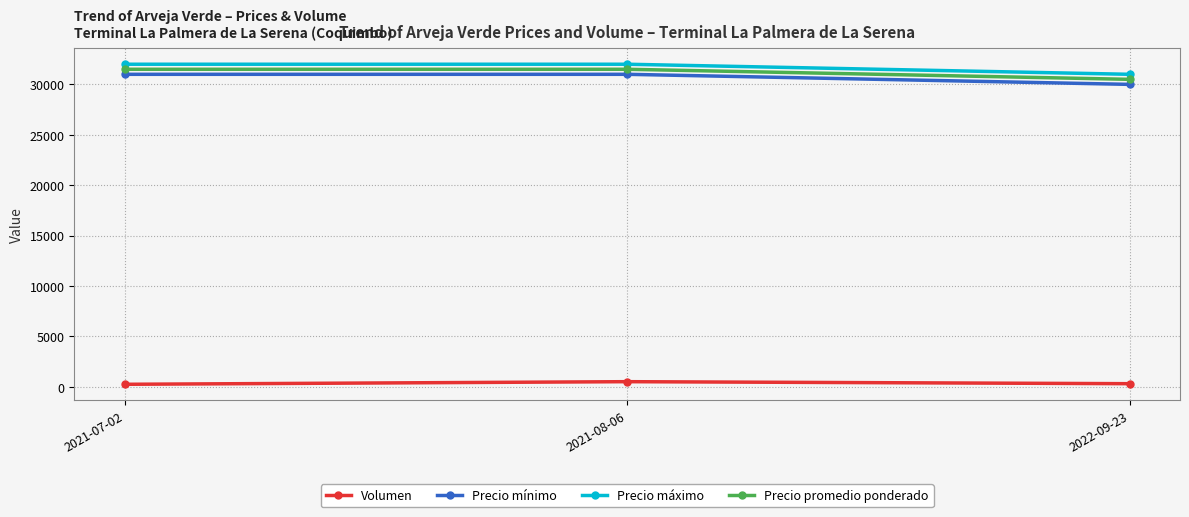

What is the sum of all Precio máximo values?

95000